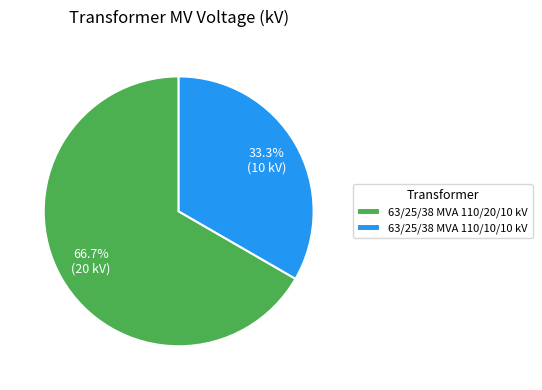

What is the majority slice?

63/25/38 MVA 110/20/10 kV